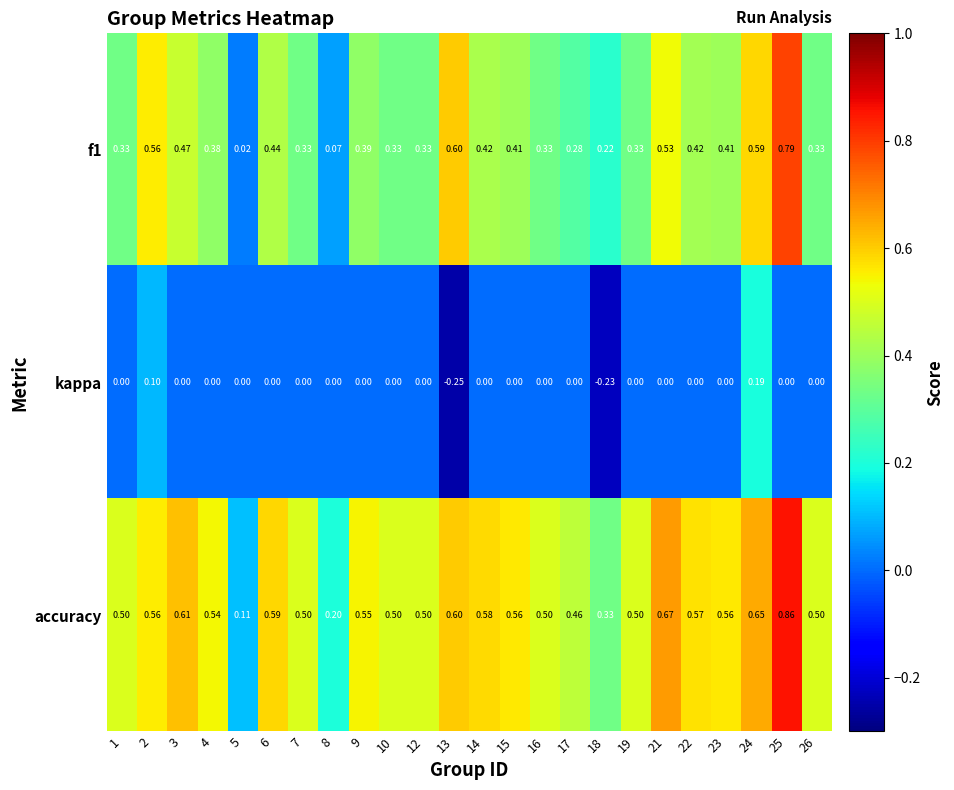

Between 3 and 23, which series saw the biggest shift?

f1